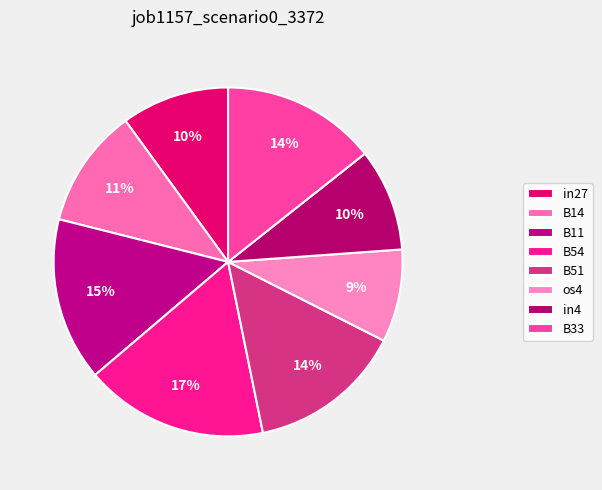

To the nearest percent, what percentage of the pie is B51?

14%